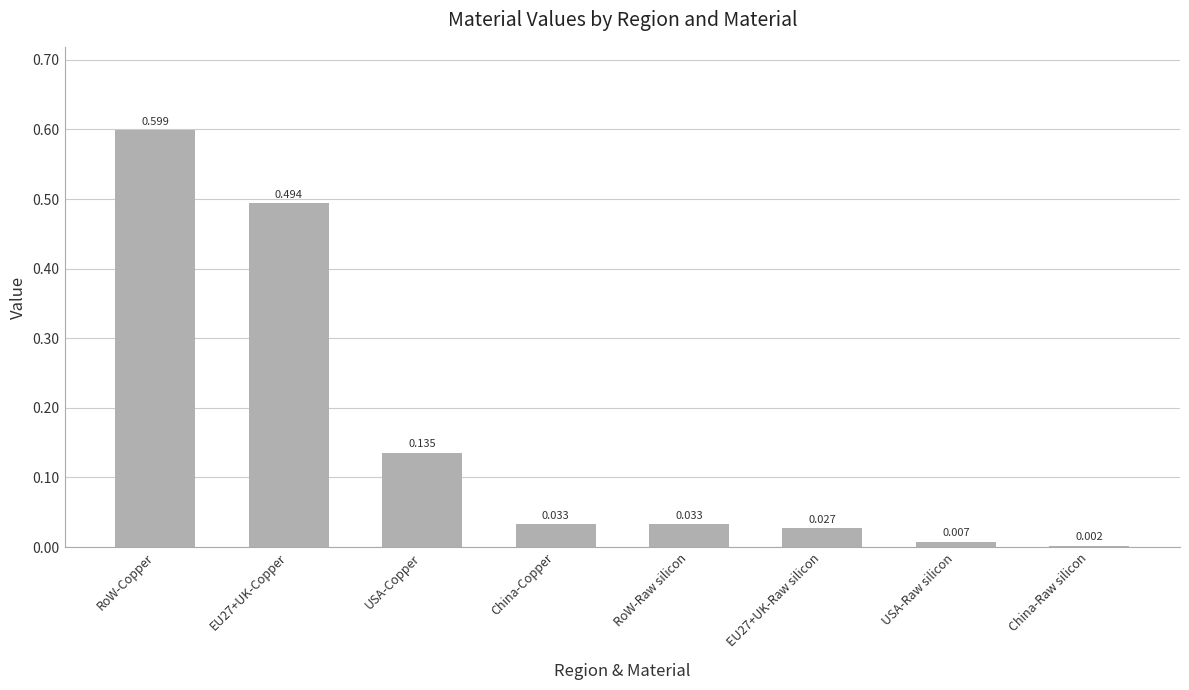

At which category does the chart reach its peak across all series?

RoW-Copper